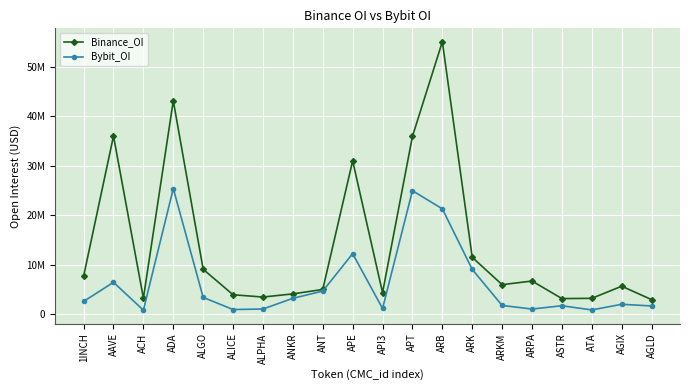

What are all the series names shown in the legend?

Binance_OI, Bybit_OI